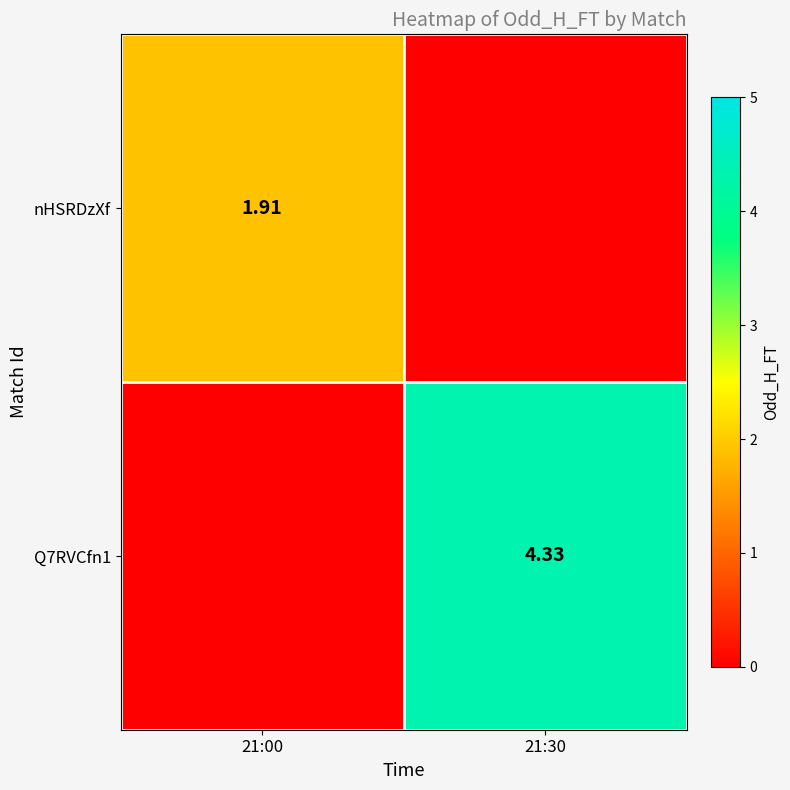

How many values in Q7RVCfn1 are above zero?

1